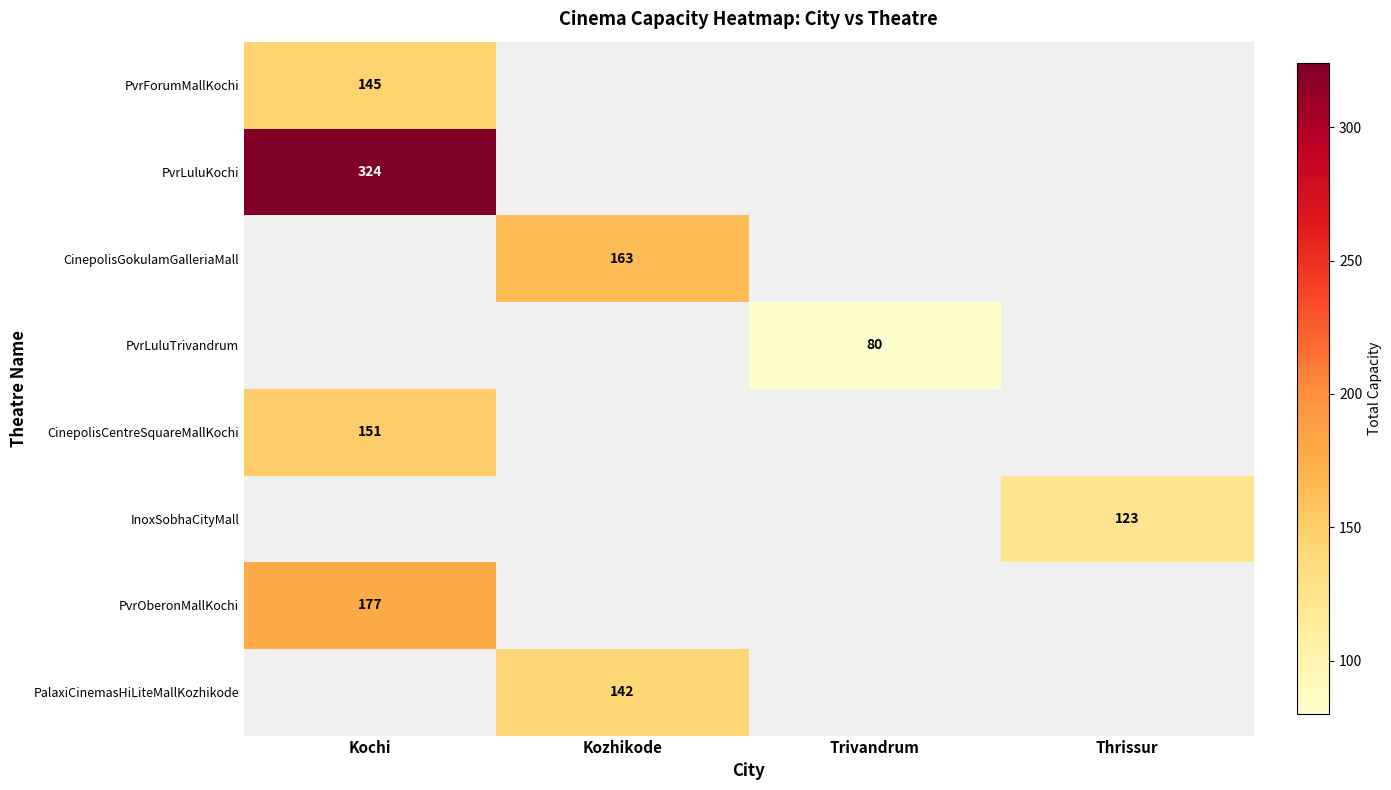

The PvrOberonMallKochi series shows 255.2 at Kochi. True or false?

False